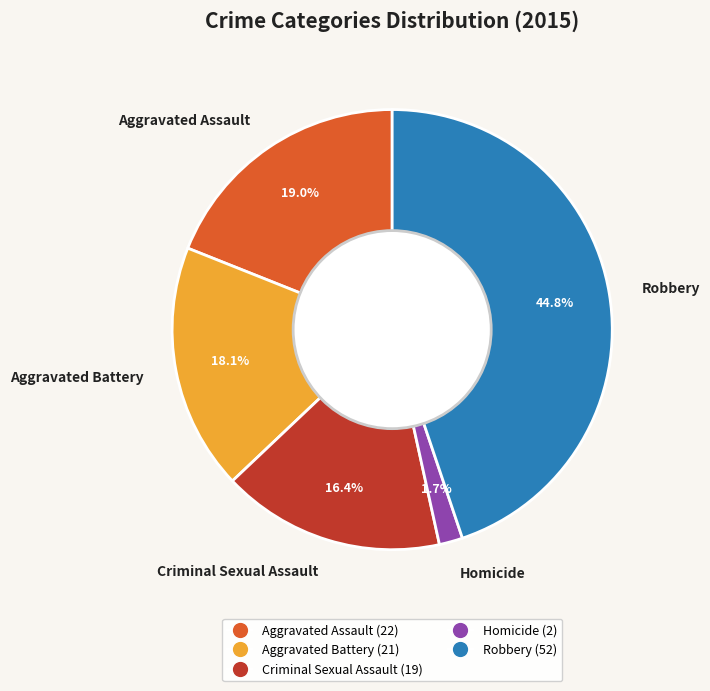

True or false: Aggravated Battery accounts for 18% of the total.

True